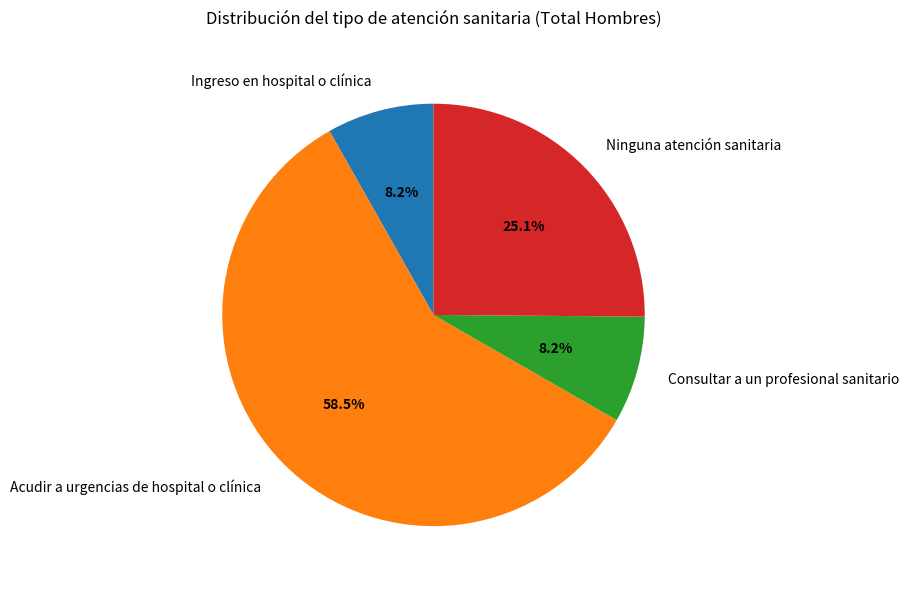

What is the largest slice in the pie chart?

Acudir a urgencias de hospital o clínica